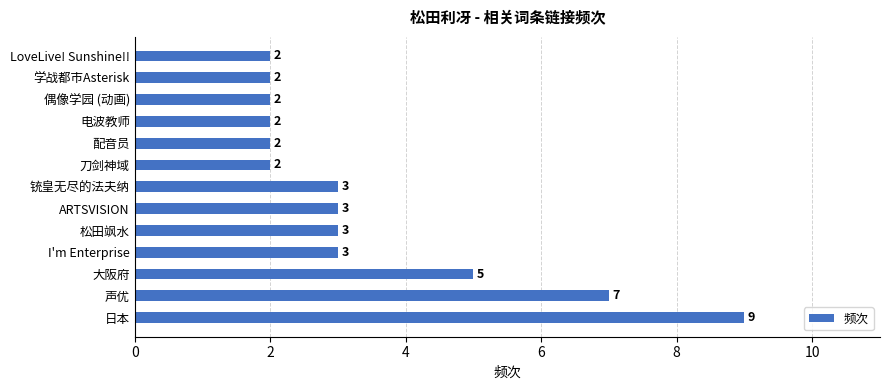

The value at 刀剑神域 is 1. True or false?

False